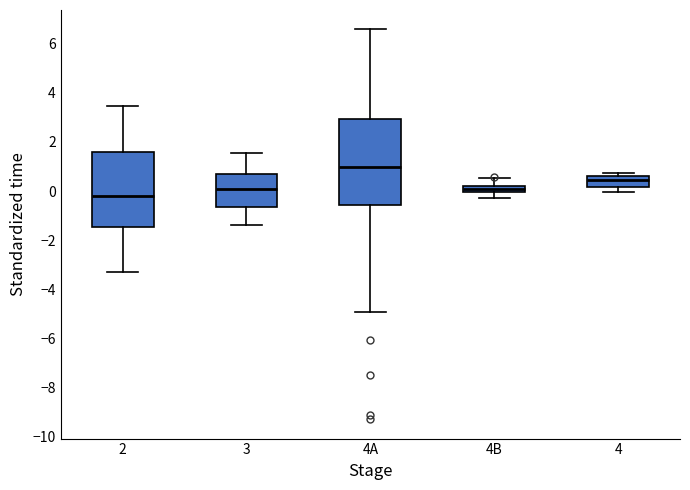

Comparing the boxes themselves (not the whiskers), which one is the tallest?

4A